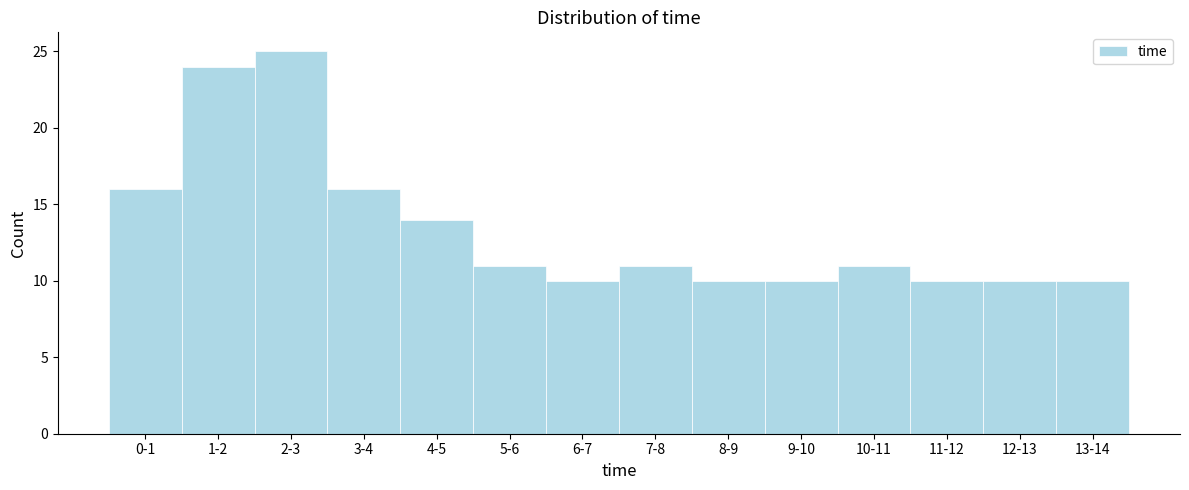

Reading left to right, what are all the values shown in this chart?

0-1=16	1-2=24	2-3=25	3-4=16	4-5=14	5-6=11	6-7=10	7-8=11	8-9=10	9-10=10	10-11=11	11-12=10	12-13=10	13-14=10